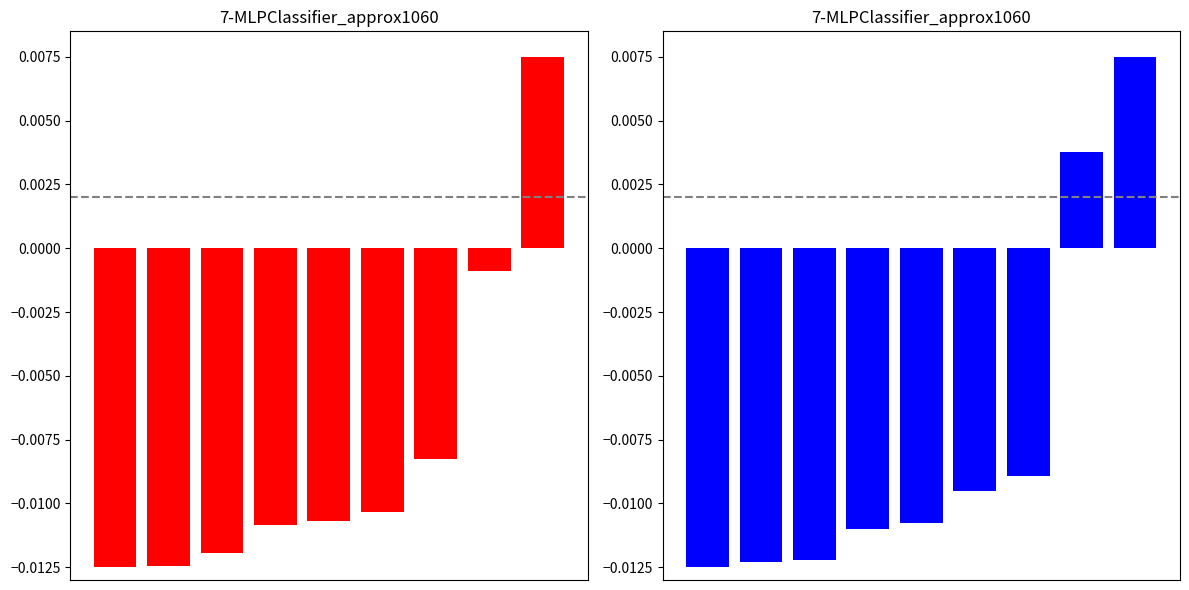

Count the WinOddBeforeGate values in the range 0 to 1.

2